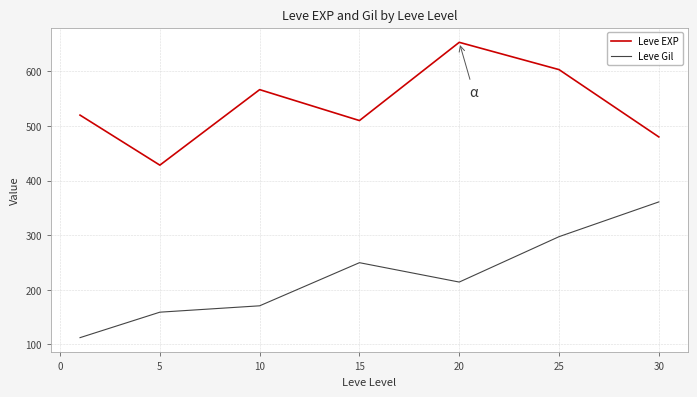

What is the lowest value of the Leve EXP series?

428.3